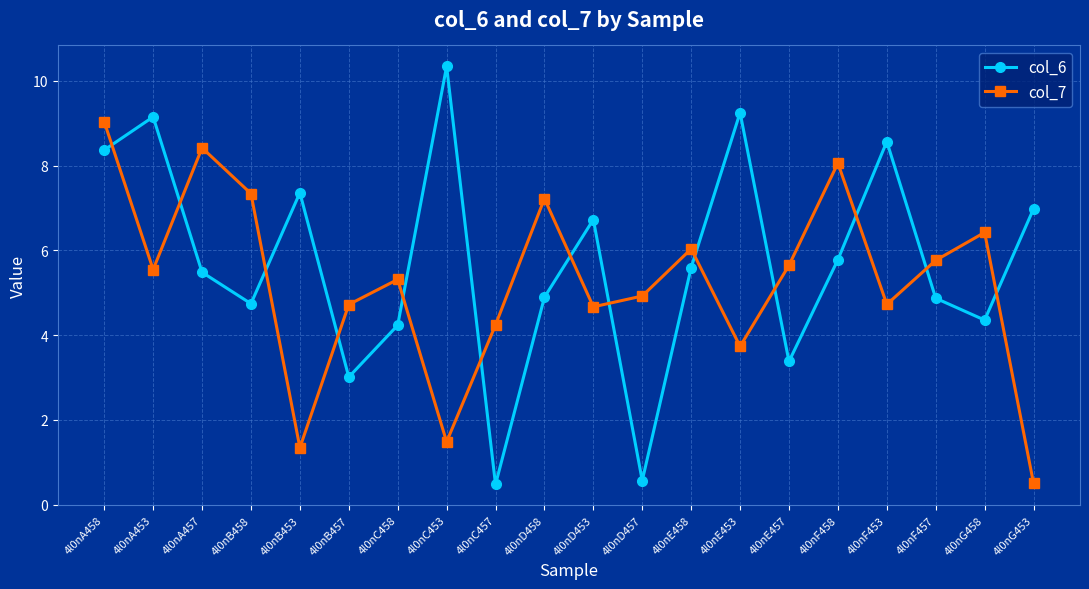

What position from the left is 4l0nC457?

9